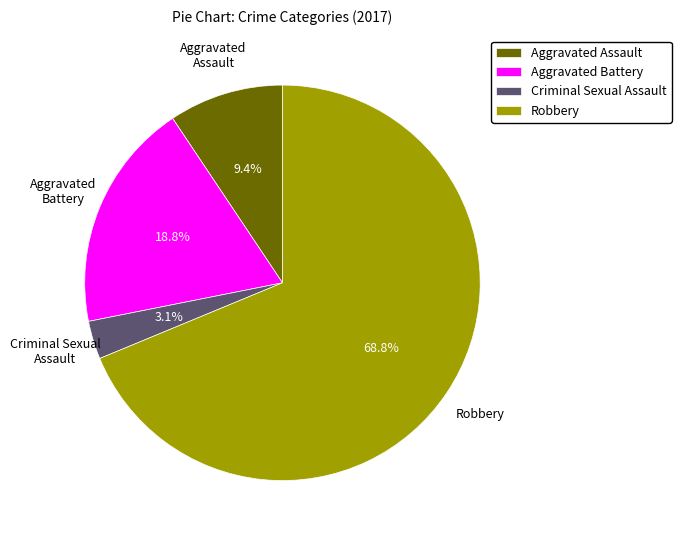

What is the total percentage of Robbery and Aggravated Battery?

87.5%